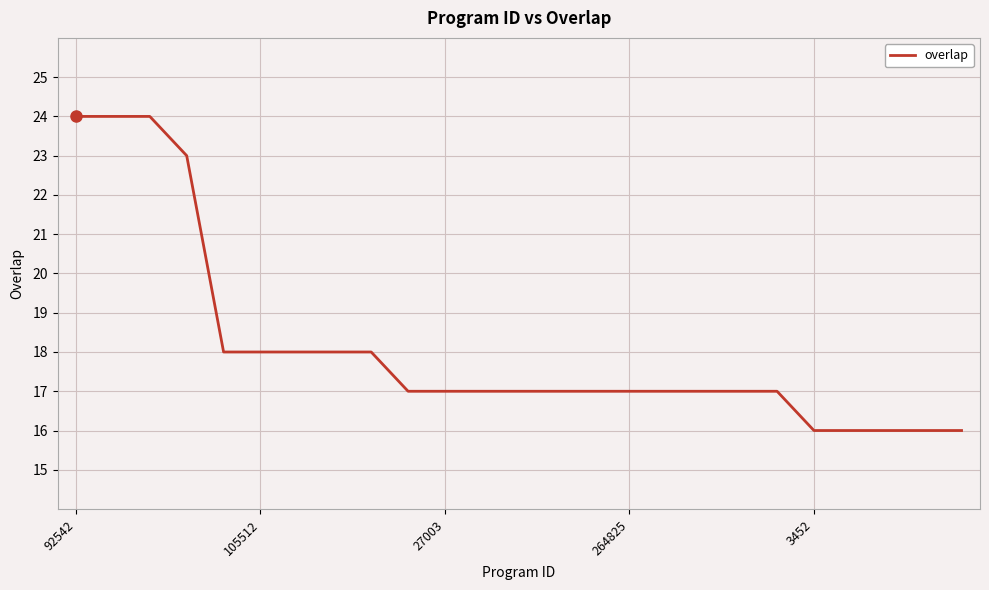

Reading left to right, transcribe all the data shown in this chart.

24	24	24	23	18	18	18	18	18	17	17	17	17	17	17	17	17	17	17	17	16	16	16	16	16